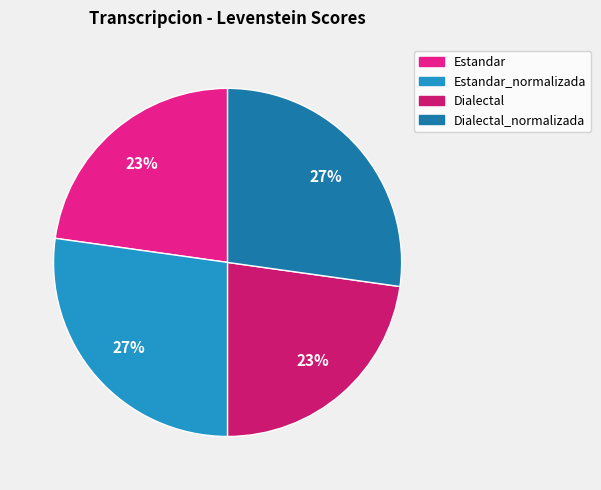

To the nearest percent, what is the average slice percentage?

25%